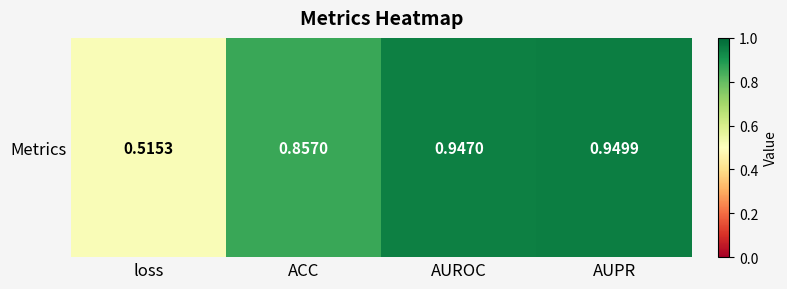

What is the difference between the values at ACC and loss?

0.3